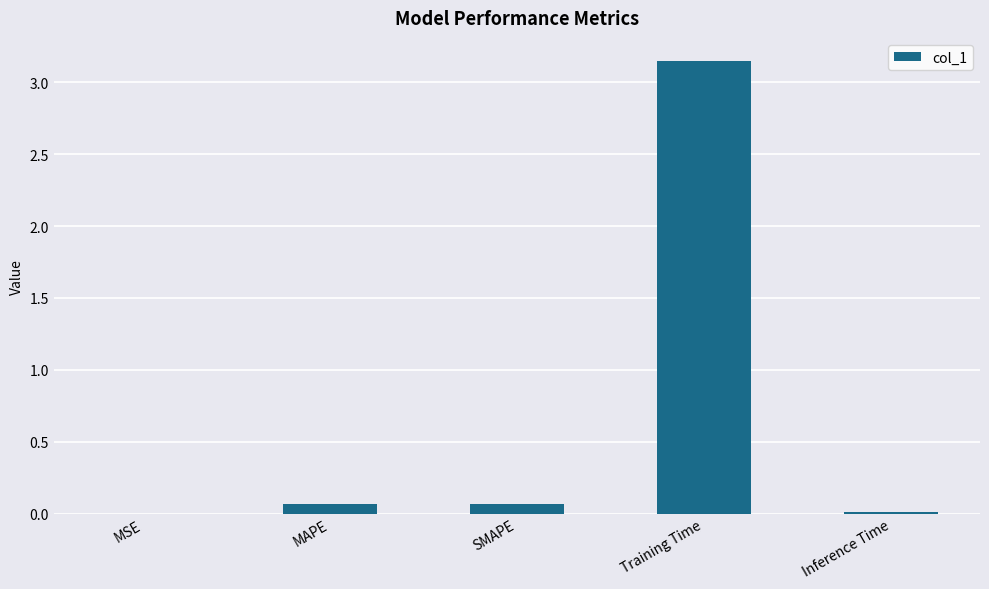

Is it true that the value at SMAPE is 0.1?

True